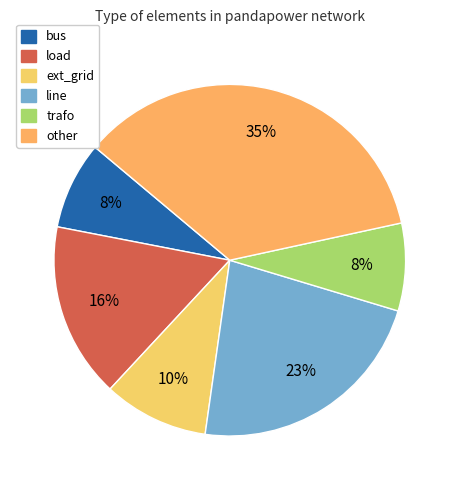

True or false: ext_grid accounts for 10% of the total.

True